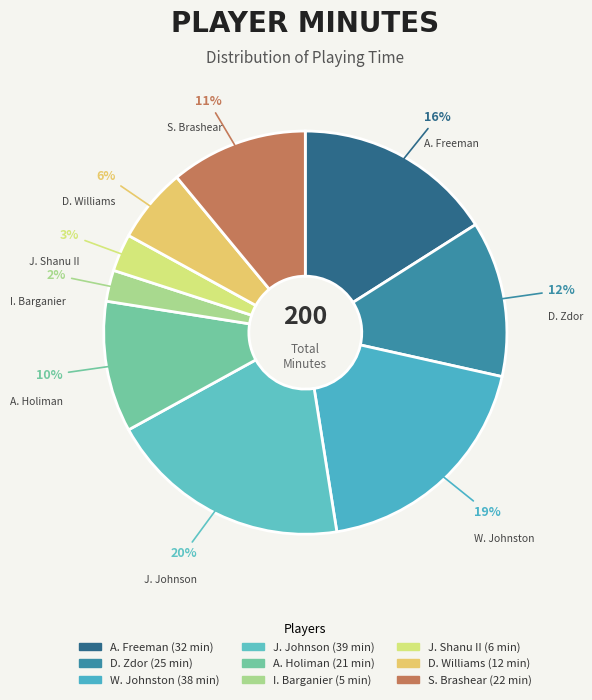

To the nearest percent, what is the average slice percentage?

11%